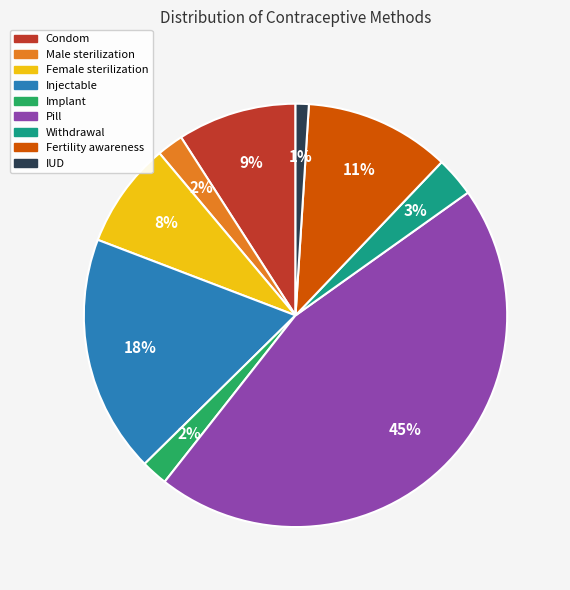

Is it true that Male sterilization is 2% of the pie?

True